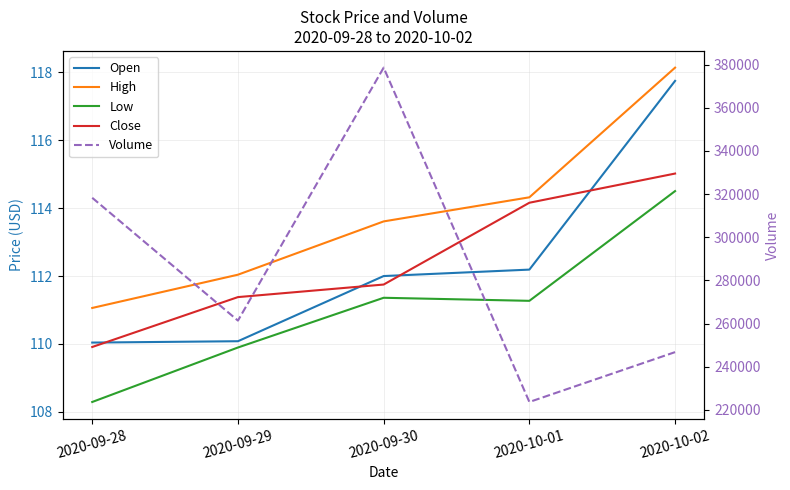

True or false: Open and High cross at least once.

False